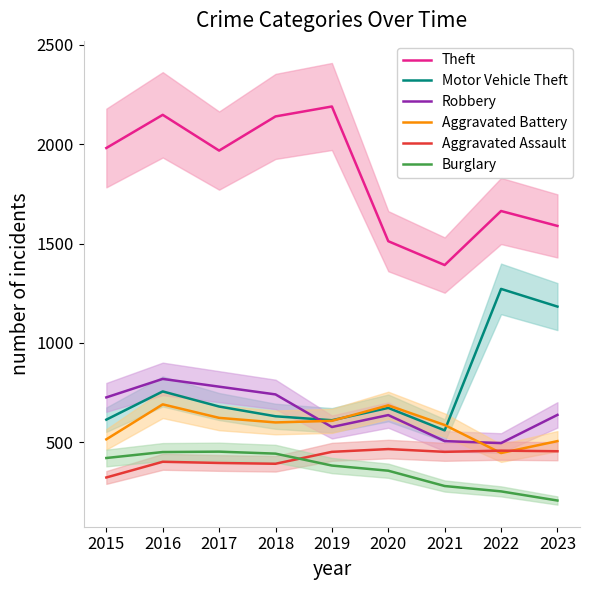

Is it true that Burglary equals 451 at 2016?

True